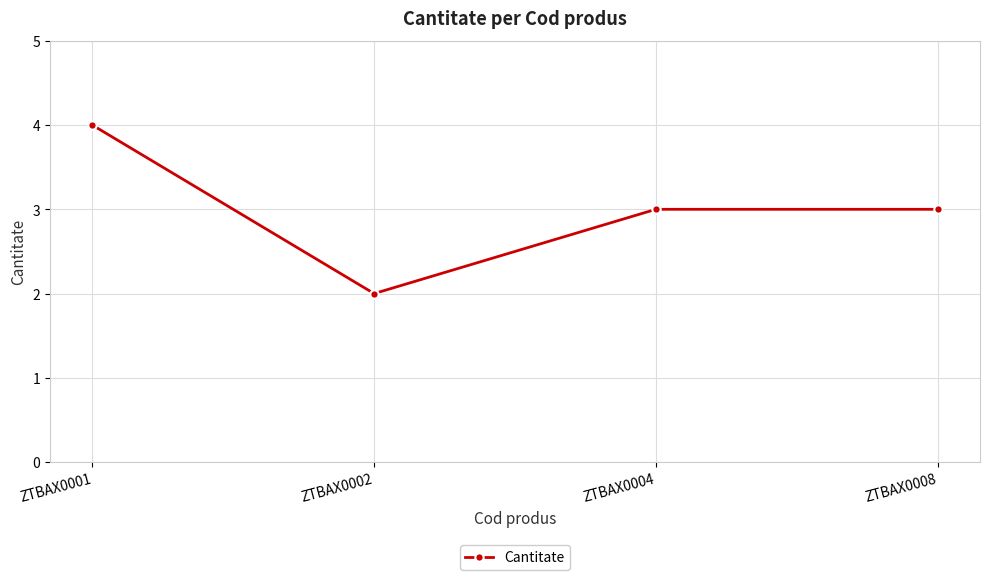

True or false: there are more than 1 points higher than both neighbors.

False